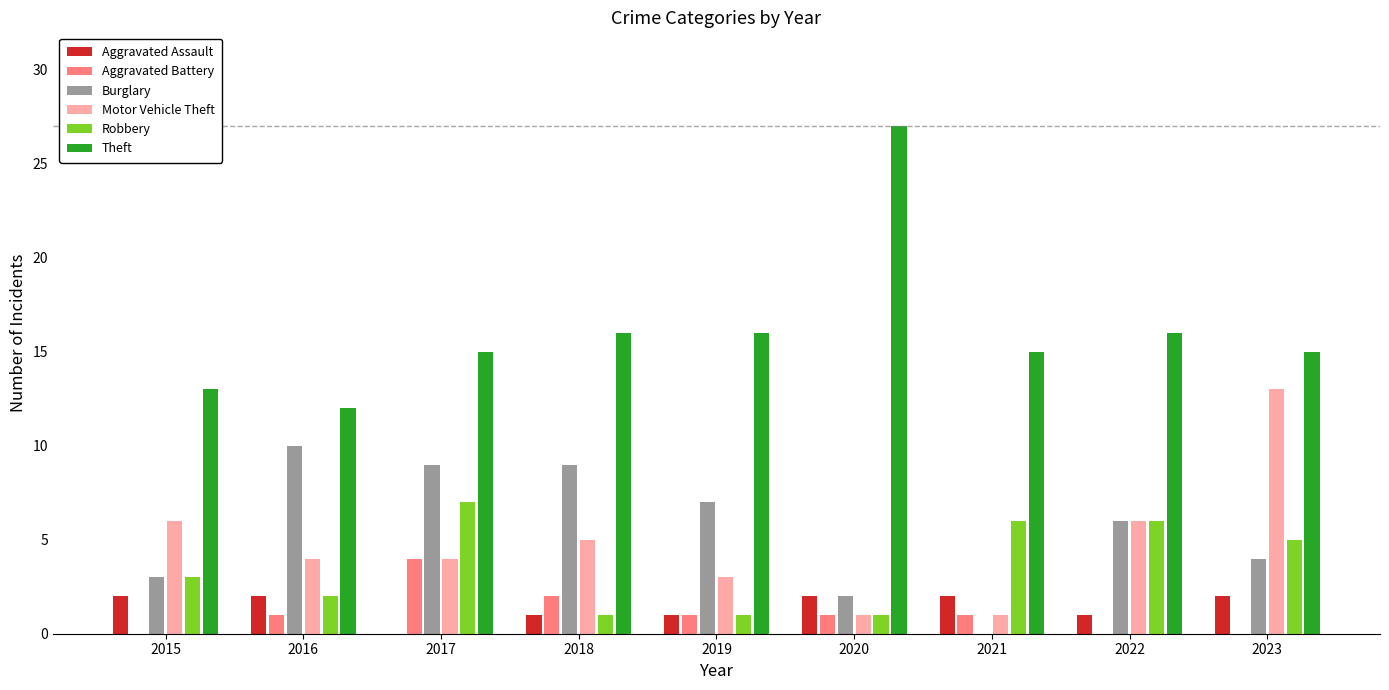

Reading right to left, transcribe all the data shown in this chart.

Aggravated Assault: 2023=2	2022=1	2021=2	2020=2	2019=1	2018=1	2017=0	2016=2	2015=2
Aggravated Battery: 2023=0	2022=0	2021=1	2020=1	2019=1	2018=2	2017=4	2016=1	2015=0
Burglary: 2023=4	2022=6	2021=0	2020=2	2019=7	2018=9	2017=9	2016=10	2015=3
Motor Vehicle Theft: 2023=13	2022=6	2021=1	2020=1	2019=3	2018=5	2017=4	2016=4	2015=6
Robbery: 2023=5	2022=6	2021=6	2020=1	2019=1	2018=1	2017=7	2016=2	2015=3
Theft: 2023=15	2022=16	2021=15	2020=27	2019=16	2018=16	2017=15	2016=12	2015=13